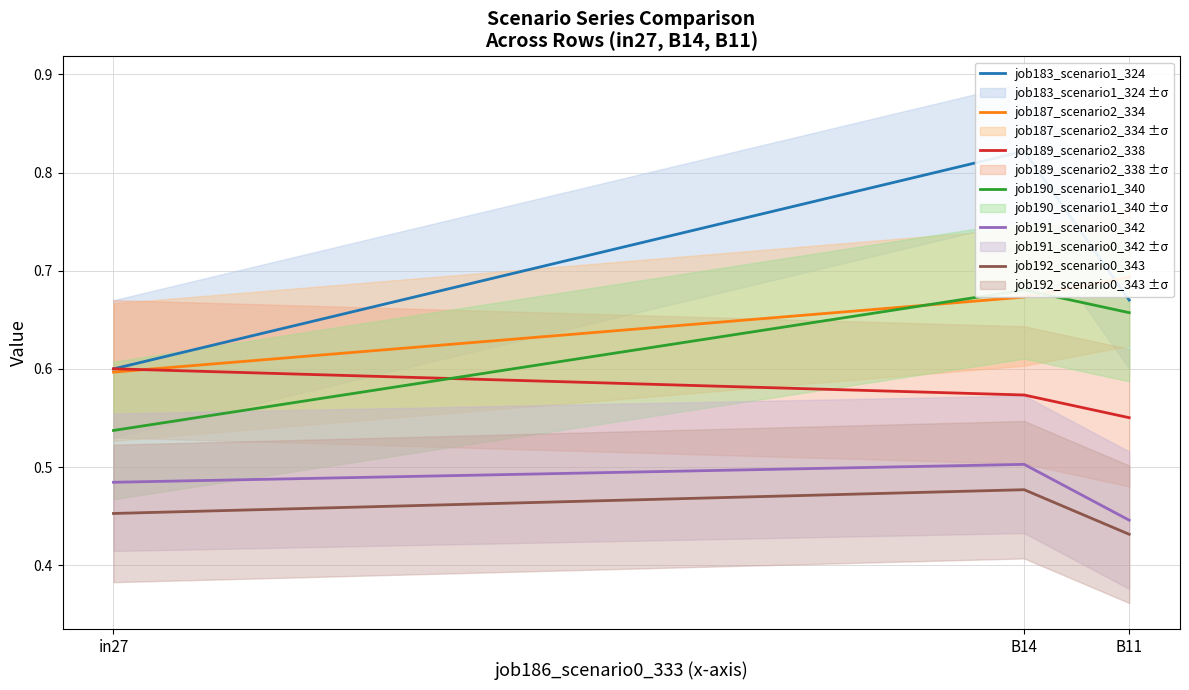

Between in27 and B14, which series saw the biggest shift?

job183_scenario1_324